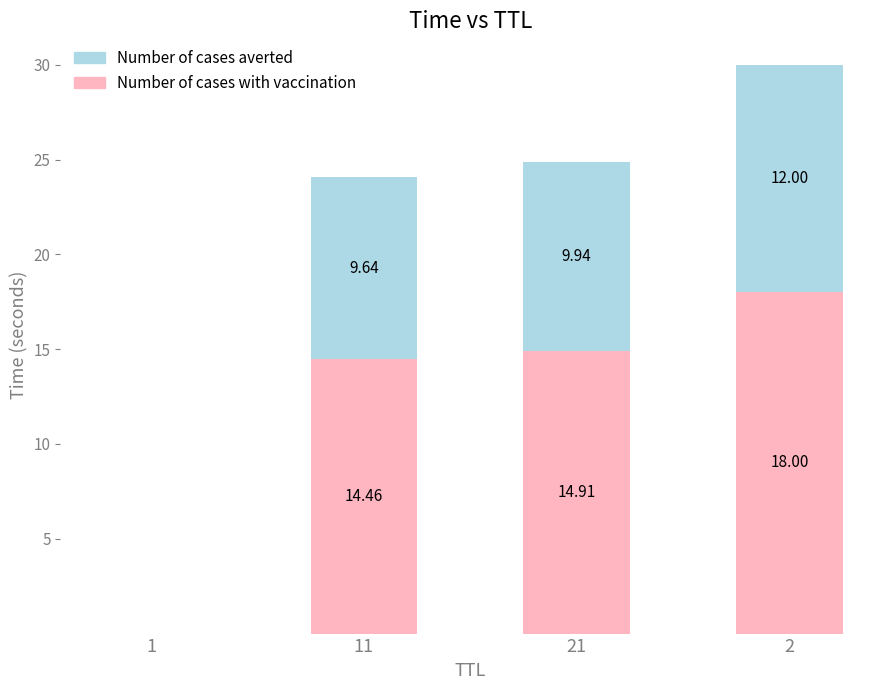

What is the total value across all series at 11?

24.1